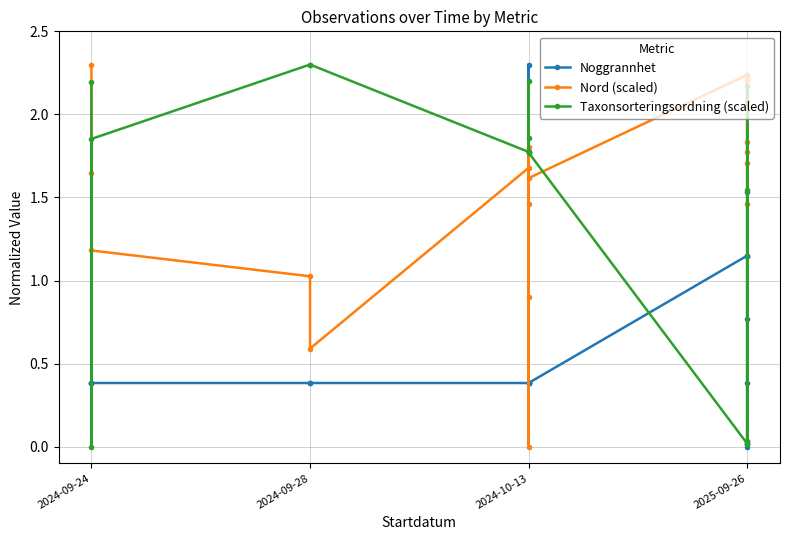

True or false: Noggrannhet has a value of 0.6 at 2025-09-26.

False